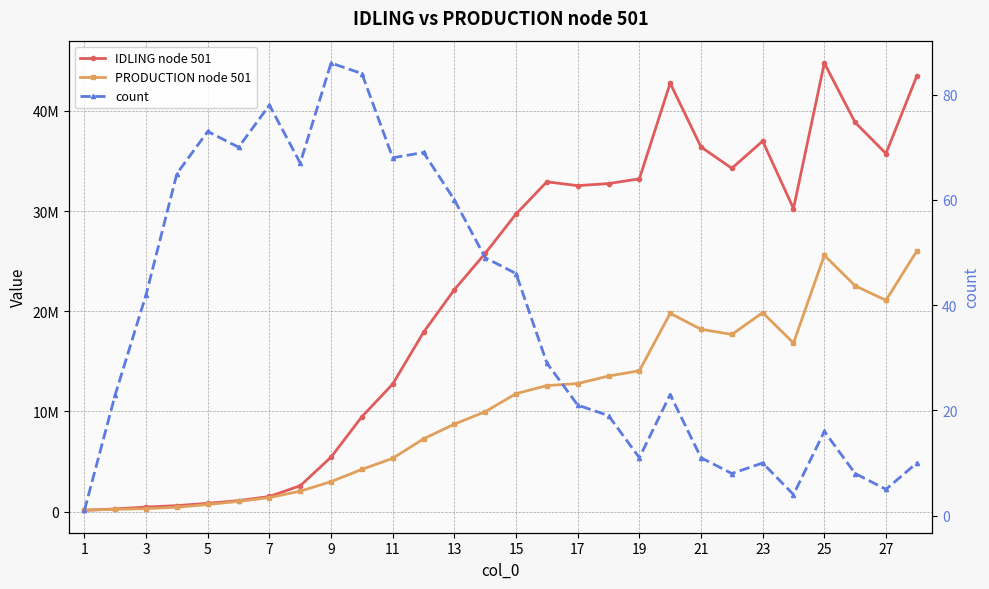

True or false: count and IDLING node 501 cross at least once.

False